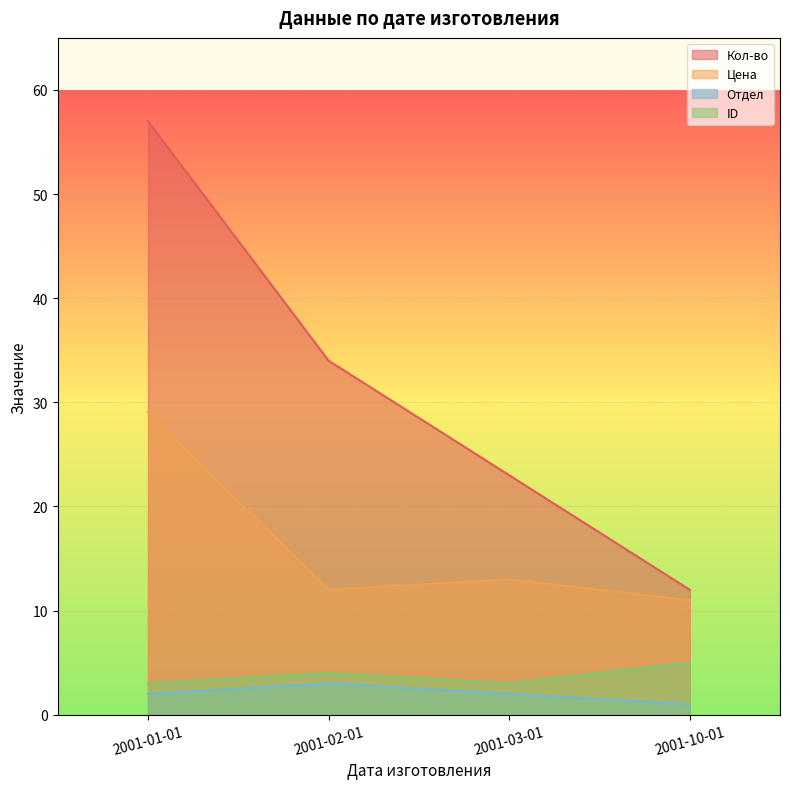

Count the Кол-во values in the range 23 to 57.

3